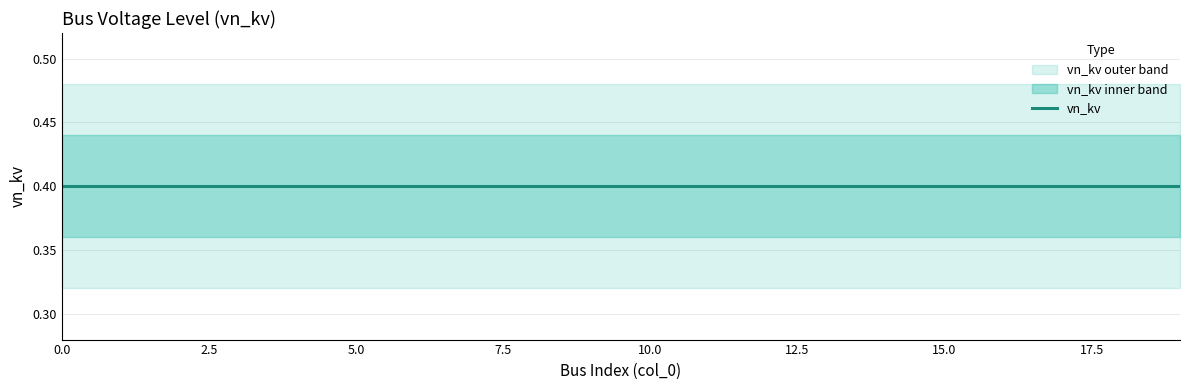

Reading left to right, list all the values displayed in this chart.

vn_kv_lower: 0.4	0.4	0.4	0.4	0.4	0.4	0.4	0.4	0.4	0.4	0.4	0.4	0.4	0.4	0.4	0.4	0.4	0.4	0.4	0.4
vn_kv: 0.4	0.4	0.4	0.4	0.4	0.4	0.4	0.4	0.4	0.4	0.4	0.4	0.4	0.4	0.4	0.4	0.4	0.4	0.4	0.4
vn_kv_upper: 0.4	0.4	0.4	0.4	0.4	0.4	0.4	0.4	0.4	0.4	0.4	0.4	0.4	0.4	0.4	0.4	0.4	0.4	0.4	0.4
vn_kv_lower2: 0.3	0.3	0.3	0.3	0.3	0.3	0.3	0.3	0.3	0.3	0.3	0.3	0.3	0.3	0.3	0.3	0.3	0.3	0.3	0.3
vn_kv_upper2: 0.5	0.5	0.5	0.5	0.5	0.5	0.5	0.5	0.5	0.5	0.5	0.5	0.5	0.5	0.5	0.5	0.5	0.5	0.5	0.5